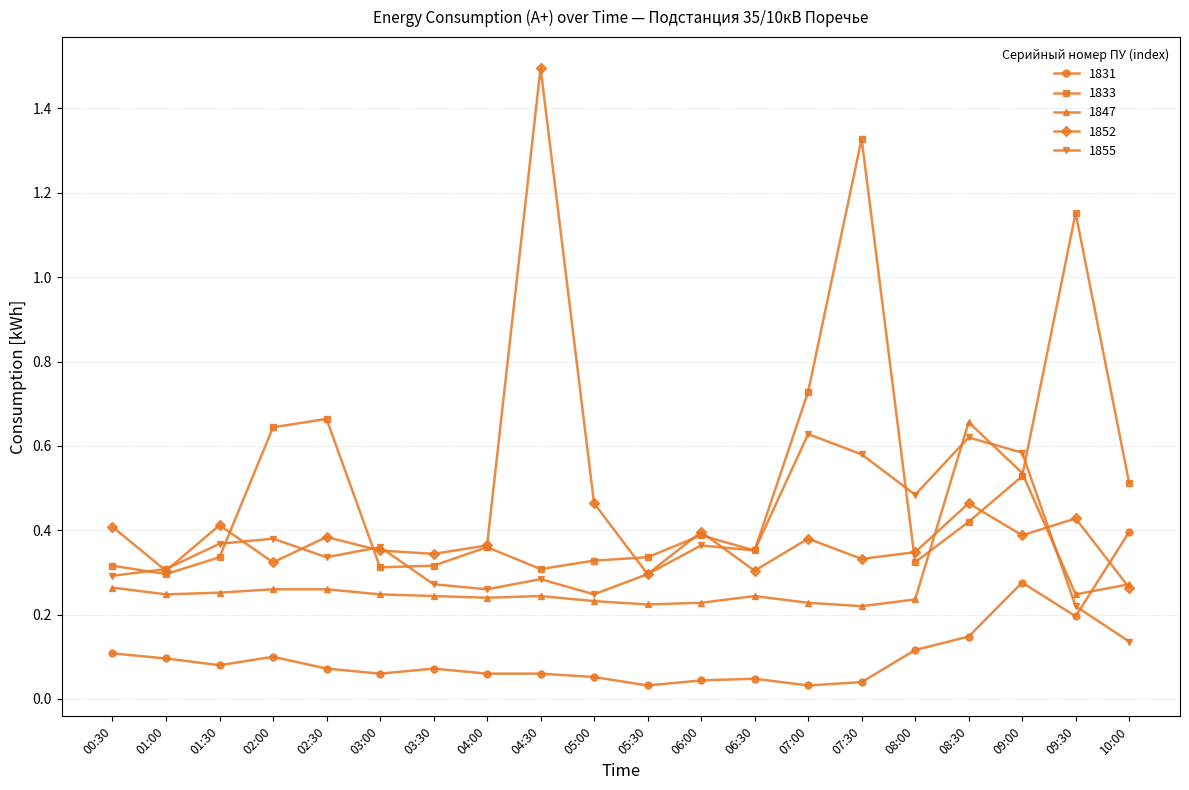

True or false: 1831 and 1852 cross at least once.

True